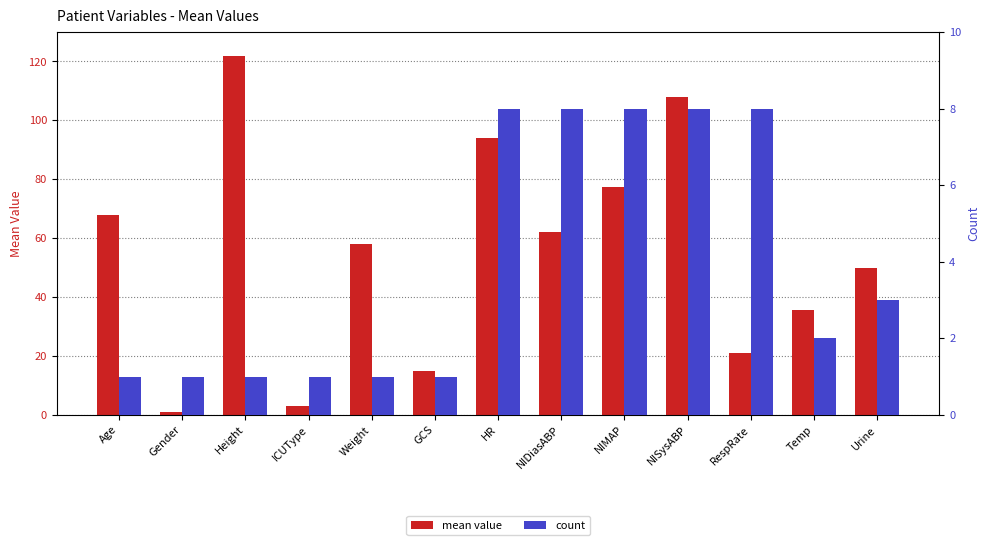

Is it true that mean value equals 3.0 at ICUType?

True